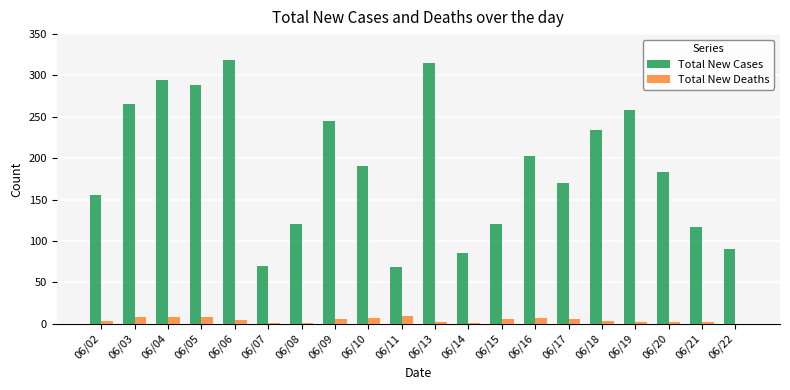

What are all the series names shown in the legend?

Total New Cases, Total New Deaths